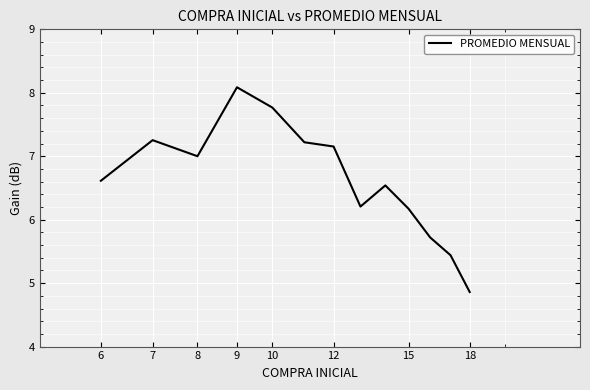

What is the difference between the maximum and minimum values?

3.2